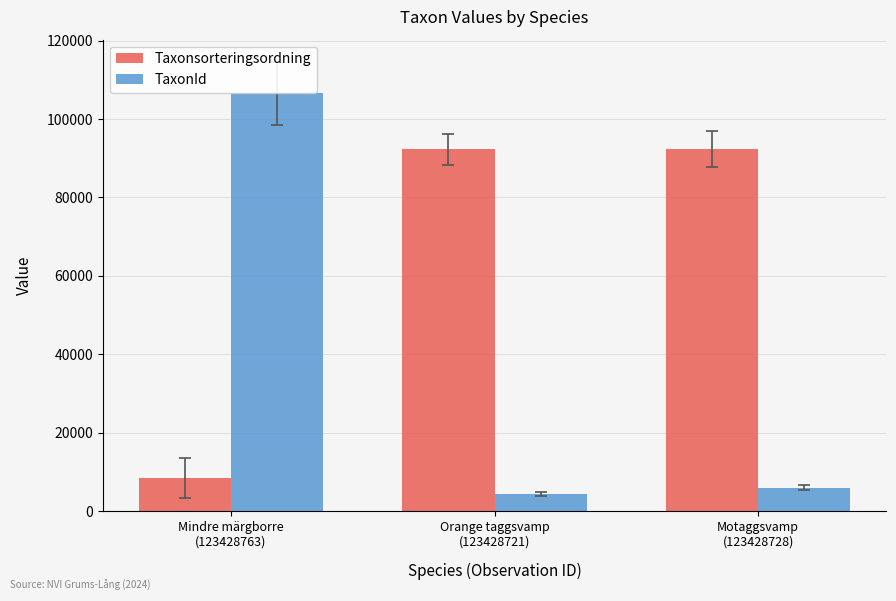

True or false: TaxonId has a value of 4361 at Orange taggsvamp
(123428721).

True